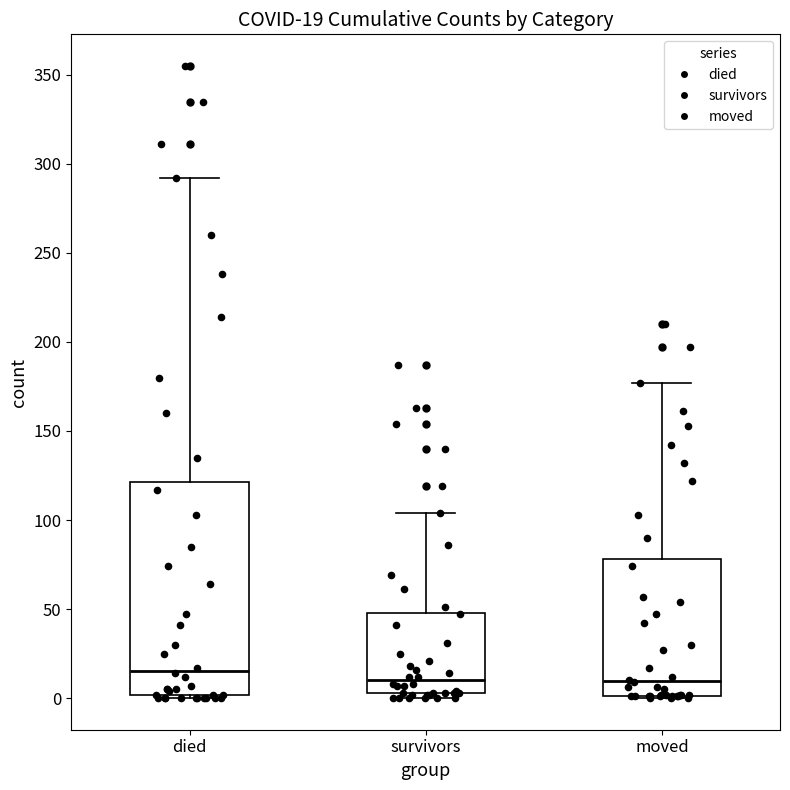

Which box is the tallest, from its lower edge to its upper edge?

died